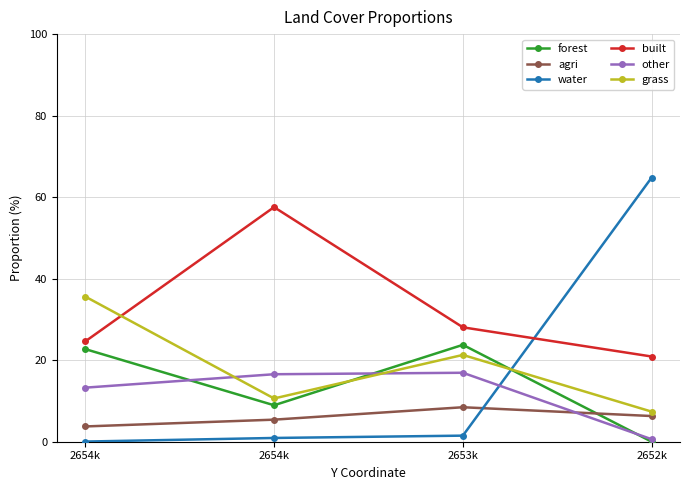

How many times do forest and agri cross each other?

1